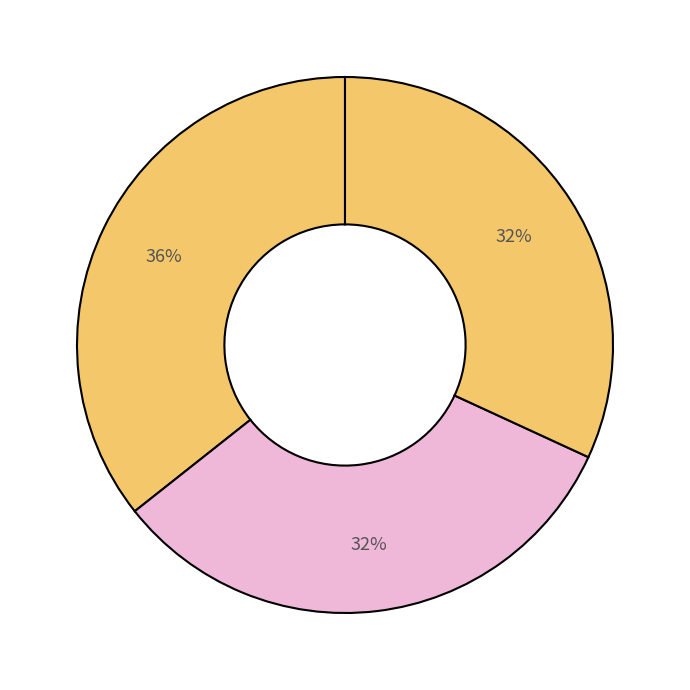

To the nearest percent, what is the difference between the largest and smallest slice percentages?

4%